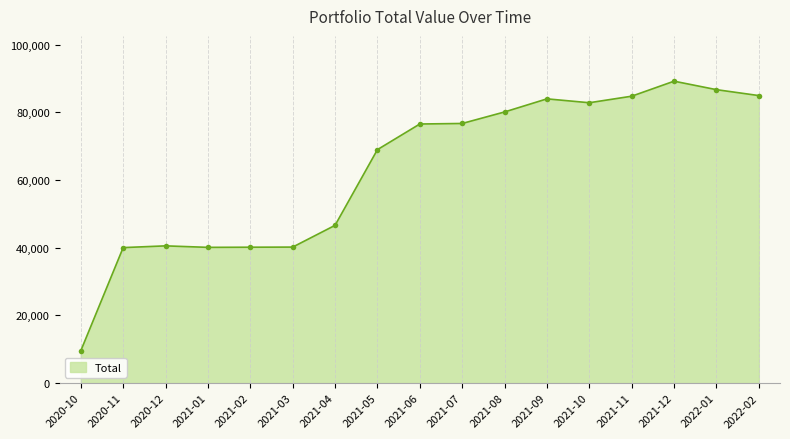

Which label corresponds to the largest value in the chart?

2021-12